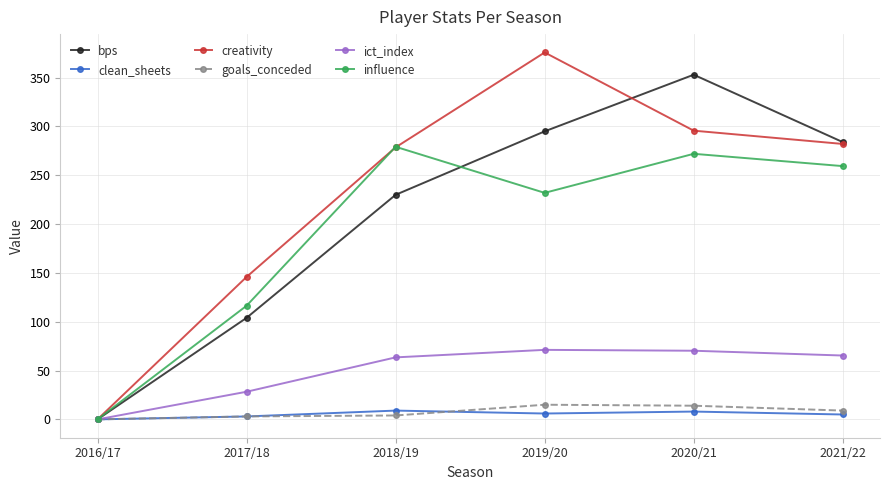

How many categories are shown in the chart?

6